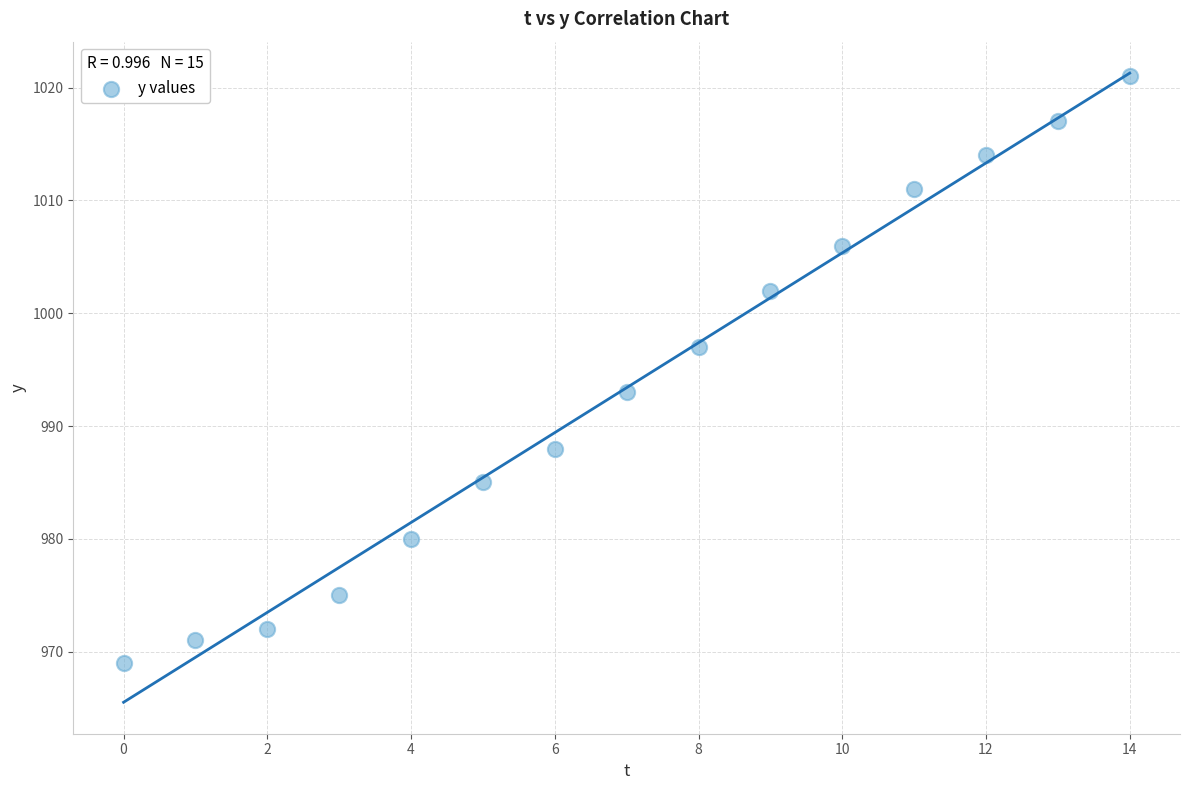

What is the range of Y values (max minus min)?

52